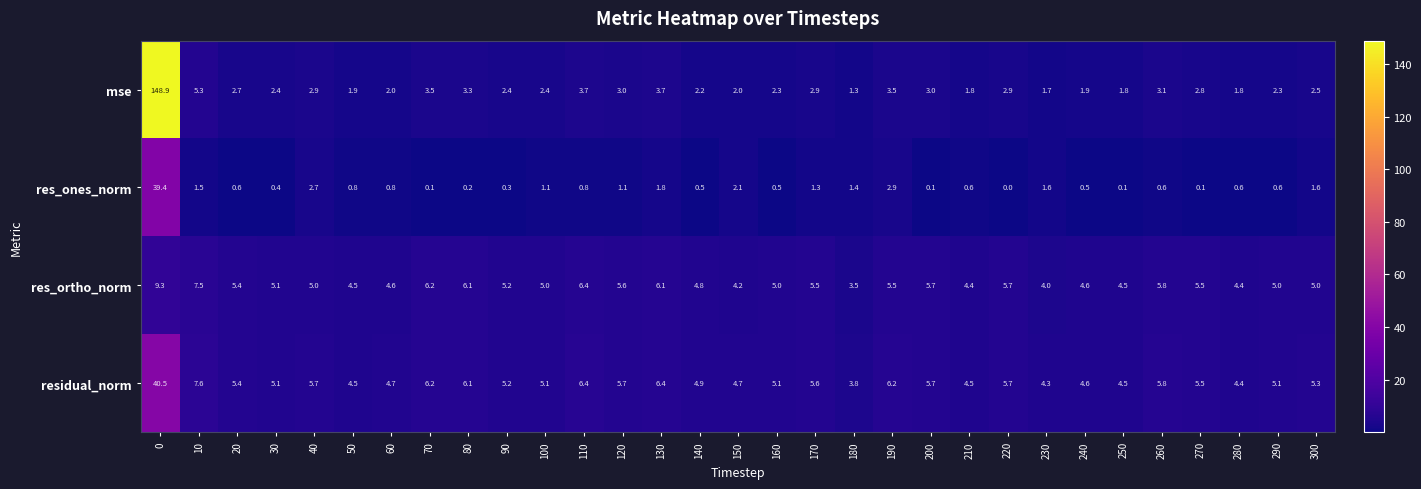

Is the value of res_ones_norm at 230 greater than the value of res_ortho_norm at 250?

No